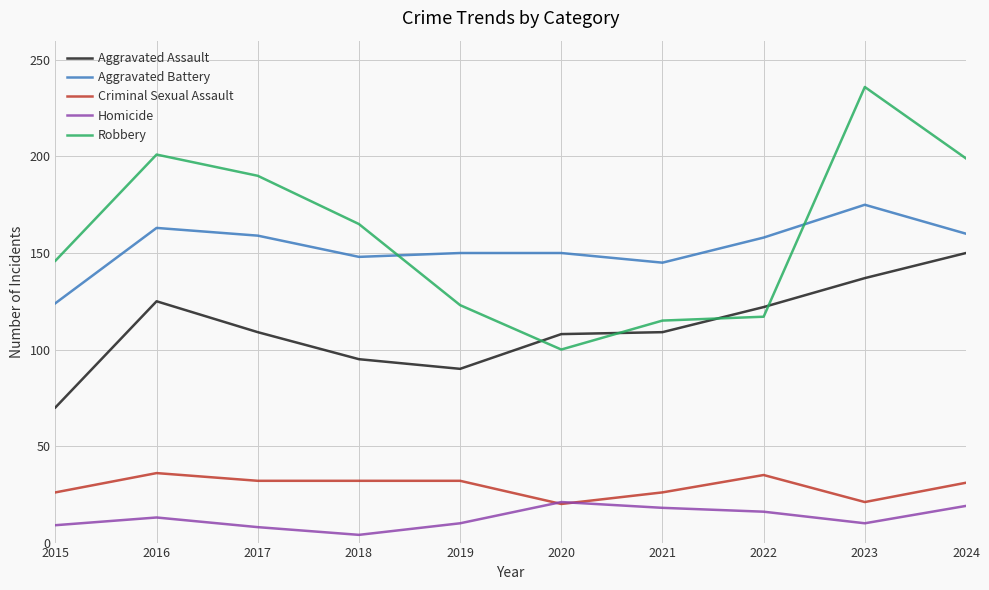

Rank the series at 2016 from highest to lowest value.

Robbery, Aggravated Battery, Aggravated Assault, Criminal Sexual Assault, Homicide